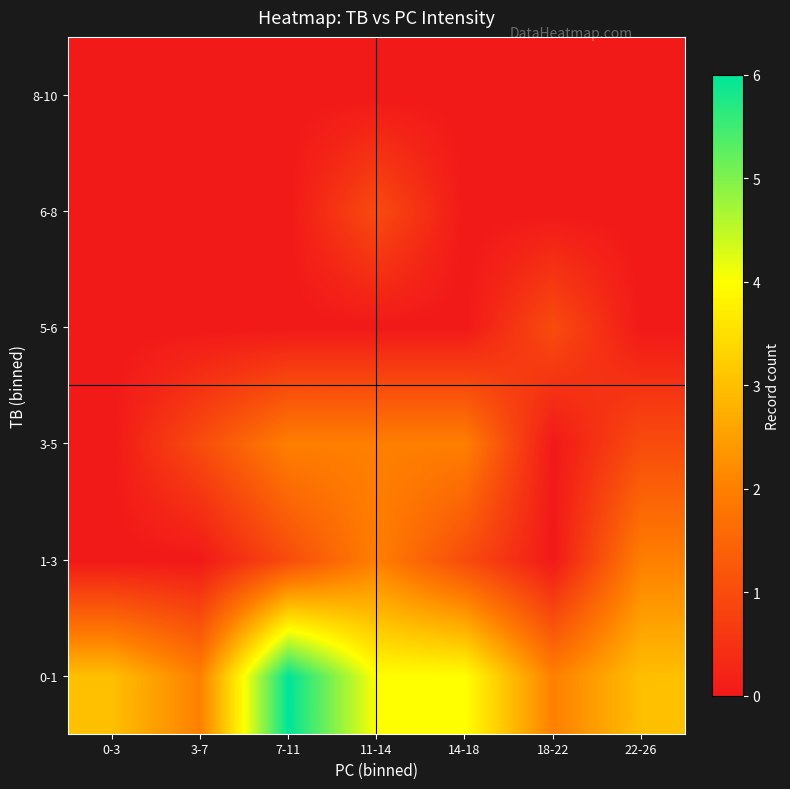

Count the number of categories in the chart.

7